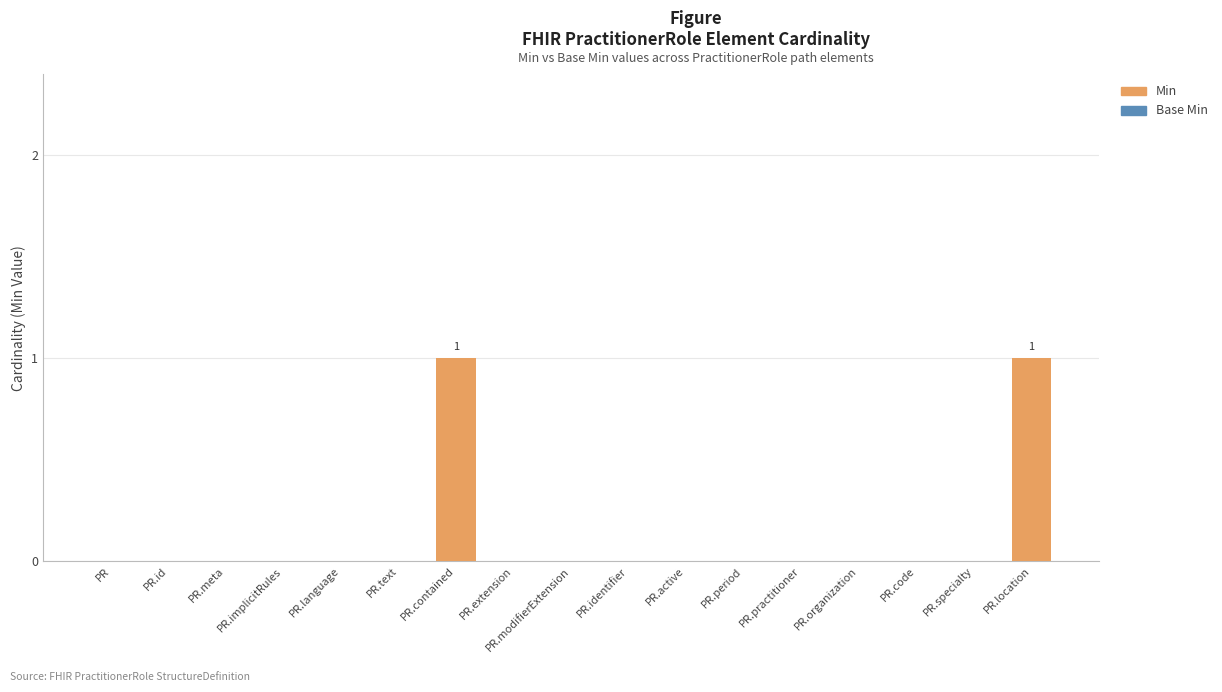

The value at PR.organization is 0. True or false?

True